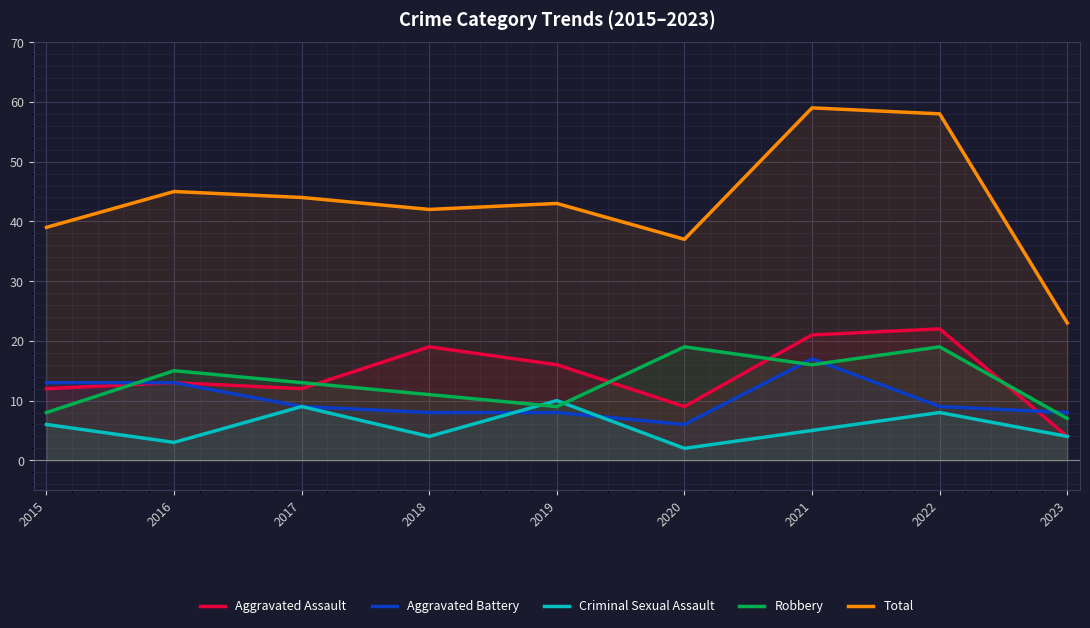

At which category is the sum across all series the highest?

2021